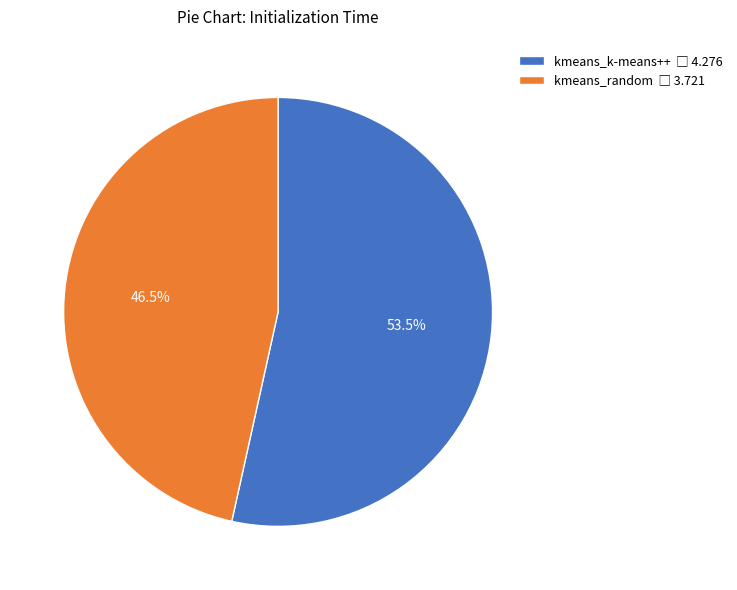

Rank the categories by value from lowest to highest.

kmeans_random, kmeans_k-means++